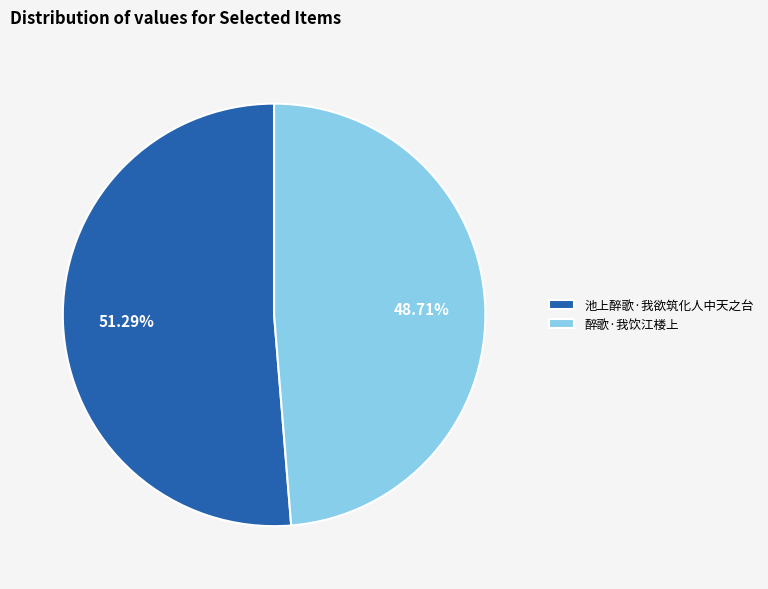

What percentage do 醉歌·我饮江楼上 and 池上醉歌·我欲筑化人中天之台 together represent?

100.0%